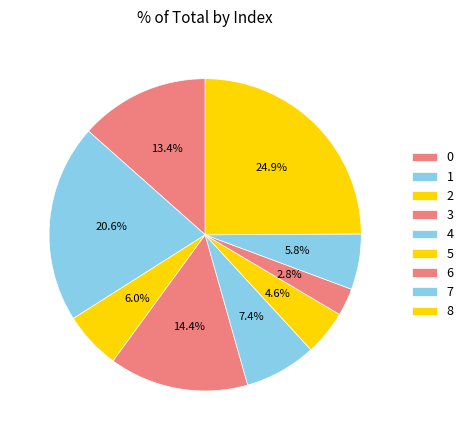

Approximately how many times larger is the value at 6 compared to 3?

0.2